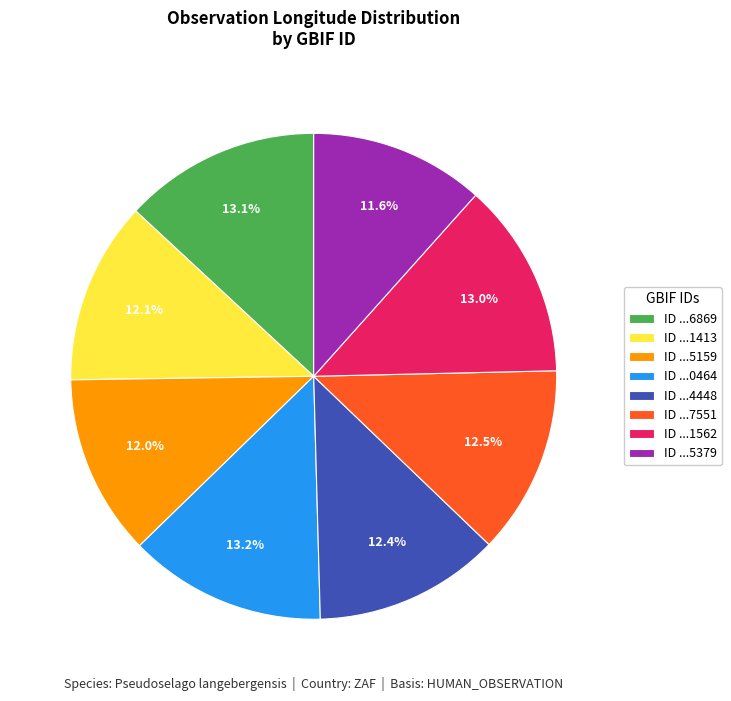

What portion of the pie excludes ID ...7551?

87.5%